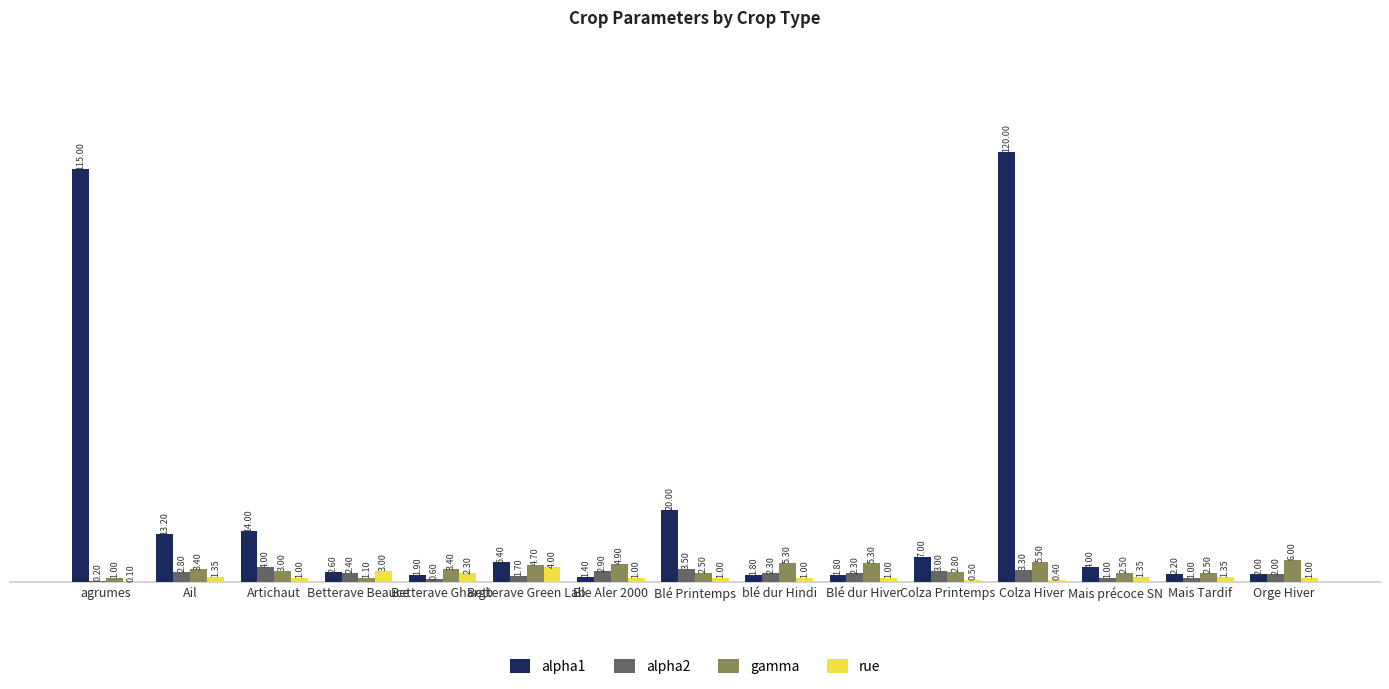

What is the sum of the alpha1 values at Colza Hiver and Betterave Beauce?

122.6